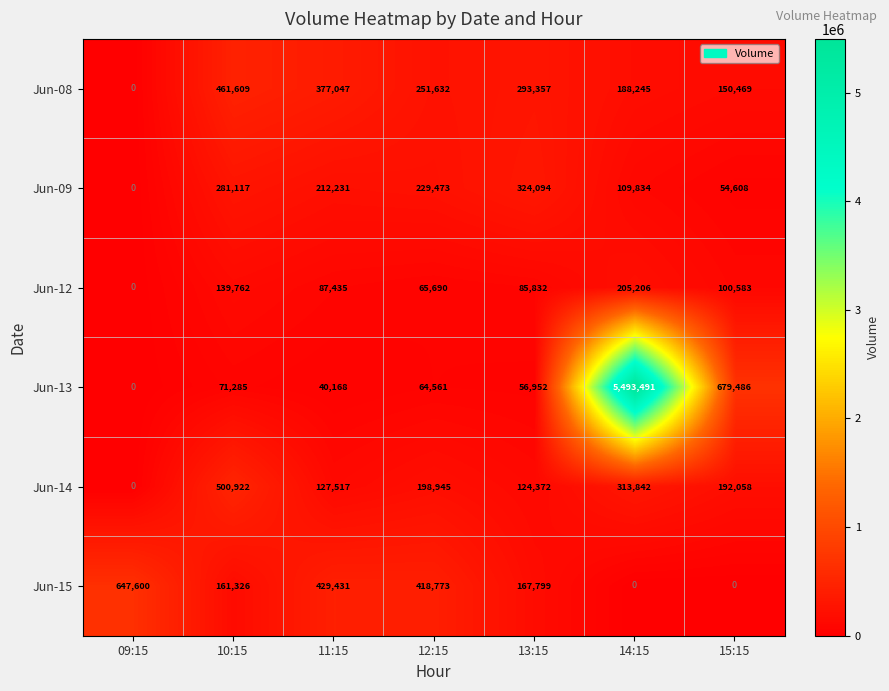

What is the difference between the second highest and minimum values in the Jun-15 series?

429431